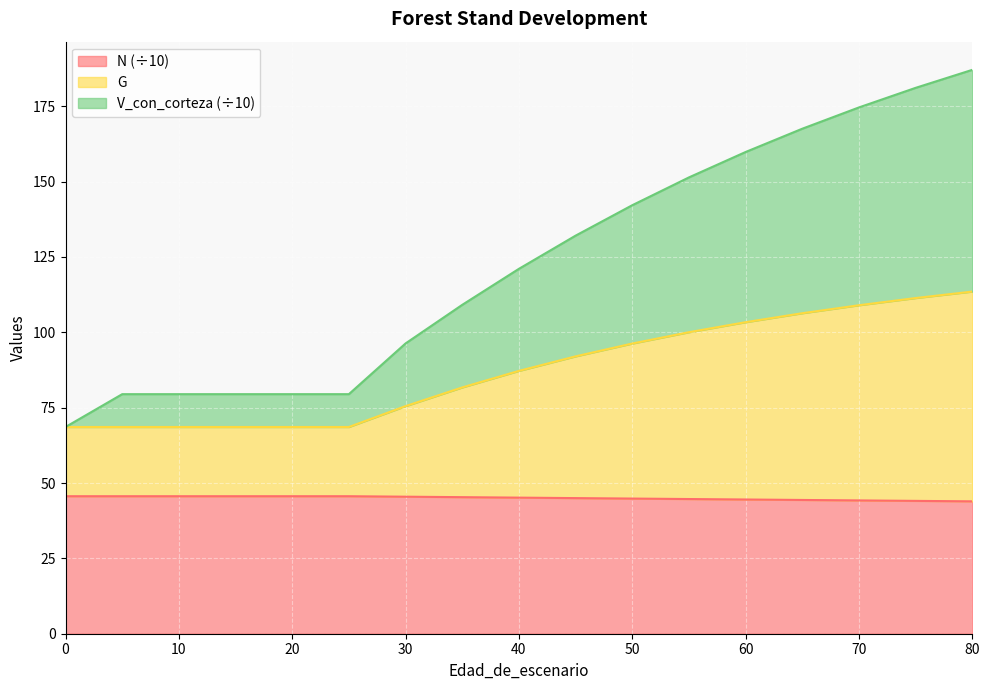

At how many categories does at least one series exceed 52?

17